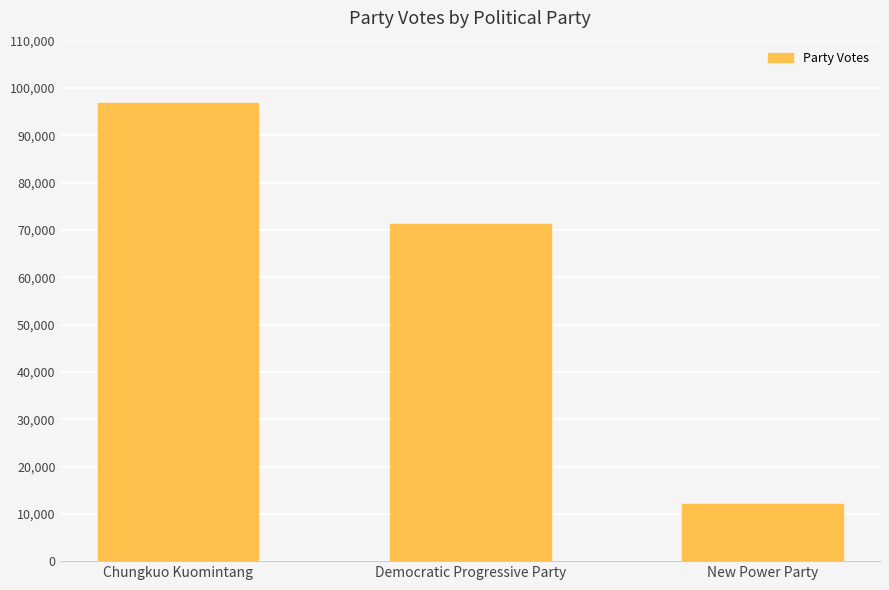

Are the bars horizontal?

No